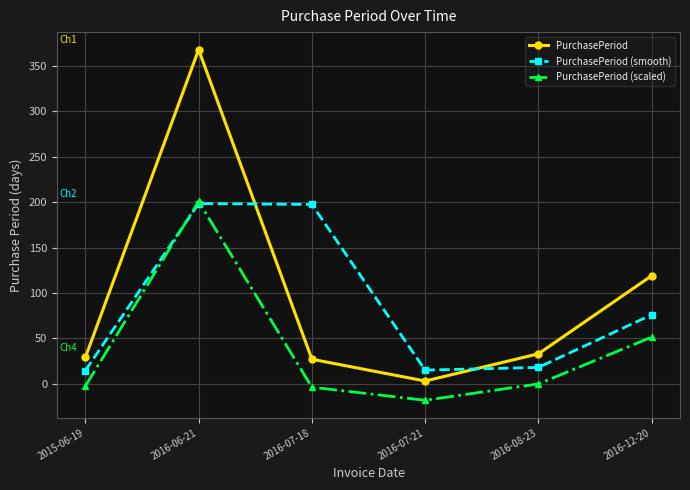

Does the chart have visible grid lines?

Yes